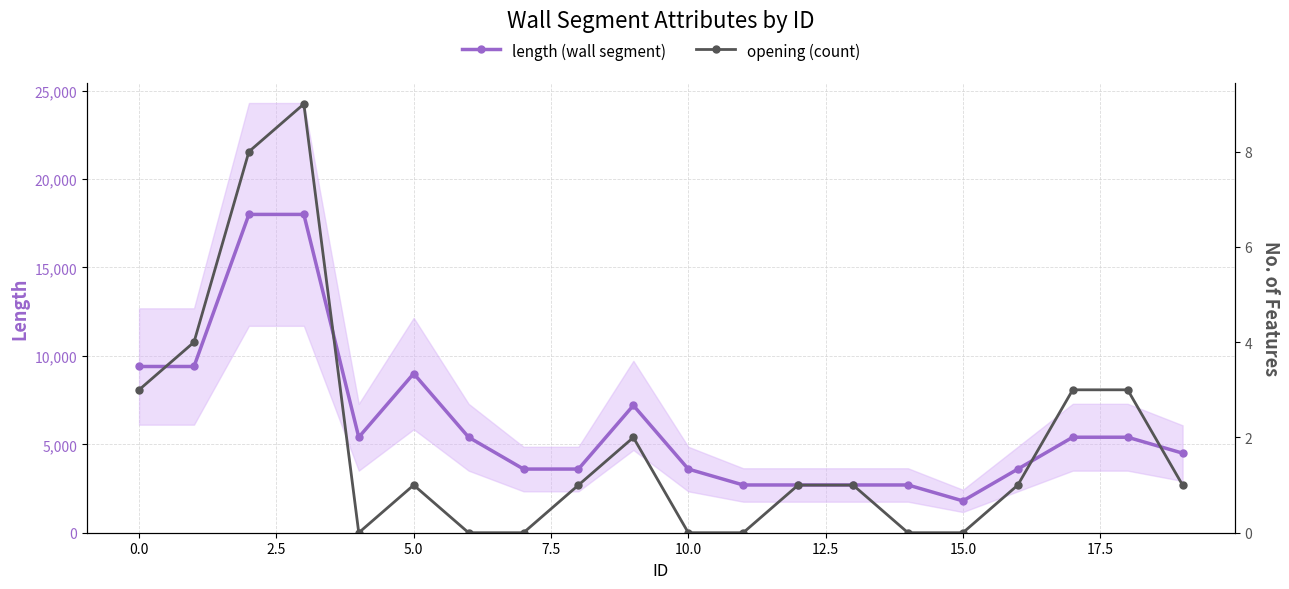

Is it true that length (wall segment) equals 7622 at 19?

False